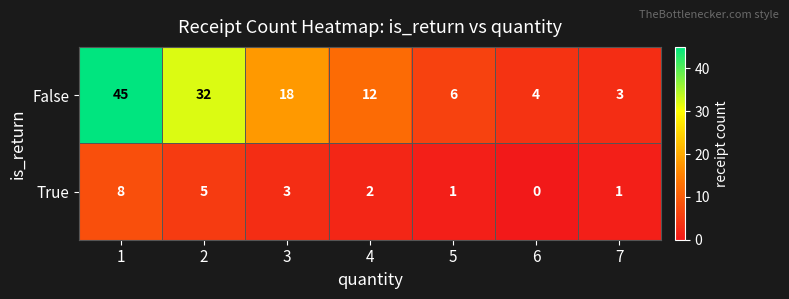

How many distinct data groups are displayed?

2